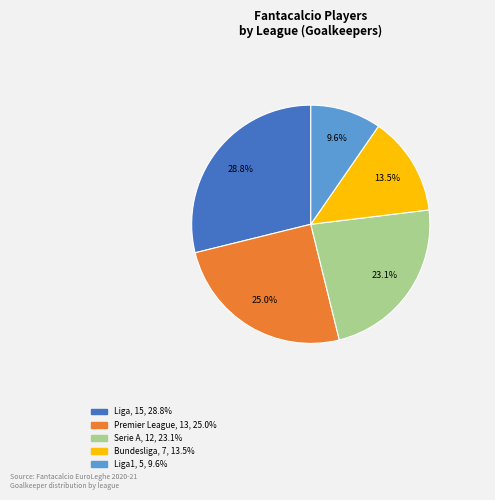

Is there any slice that represents more than half of the pie?

No